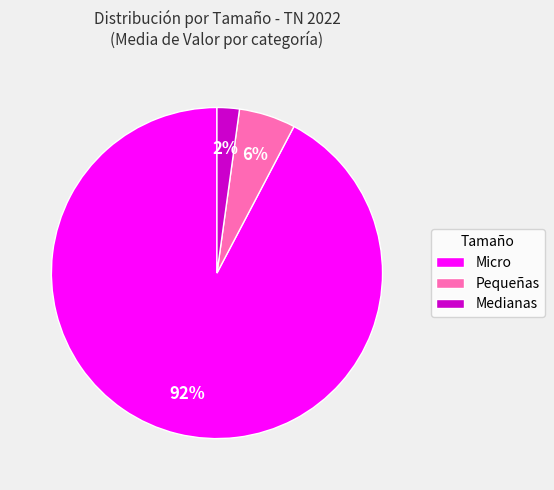

Which category accounts for the majority?

Micro